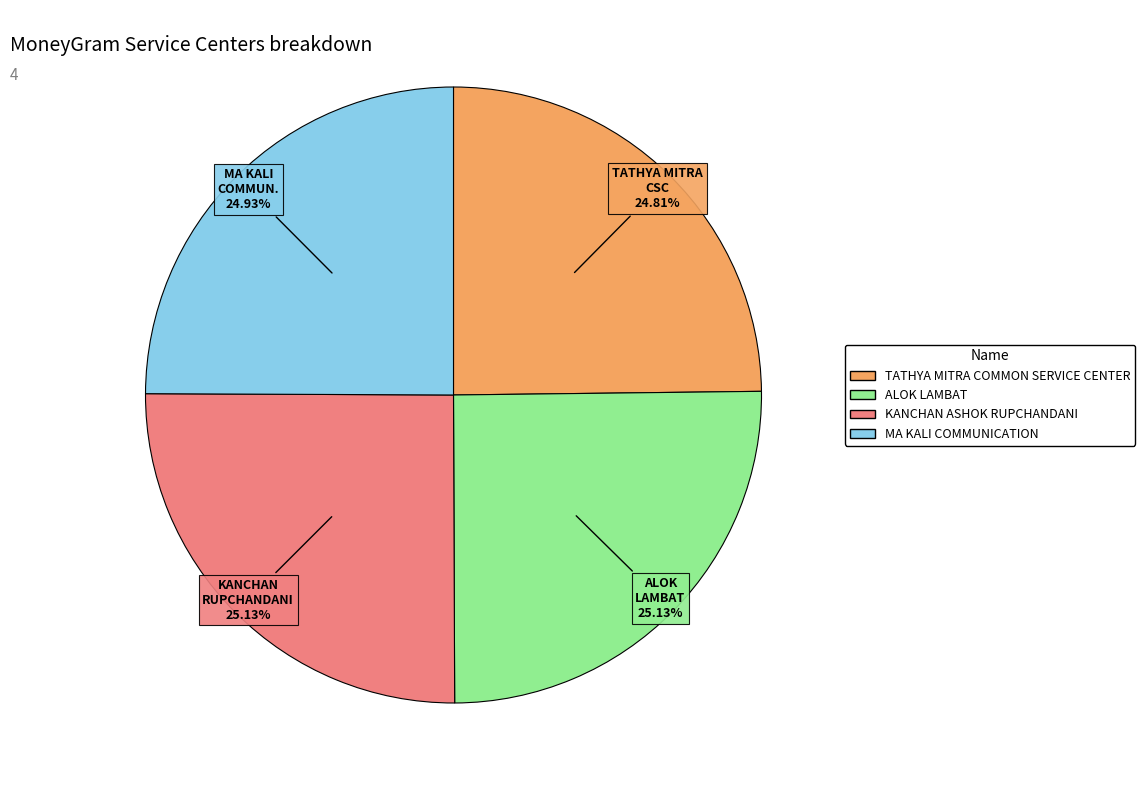

Is there a majority slice in this chart?

No